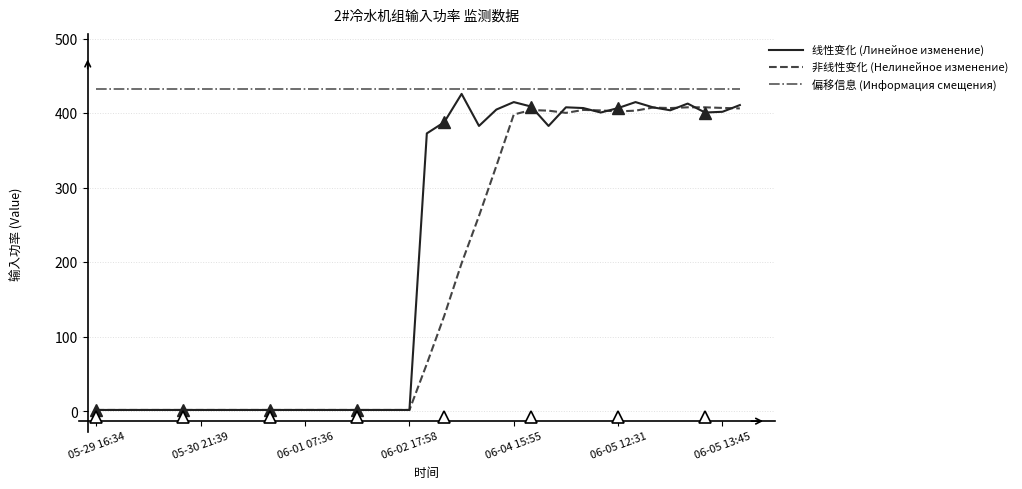

True or false: 非线性变化 (Нелинейное изменение) and 偏移信息 (Информация смещения) cross at least once.

False